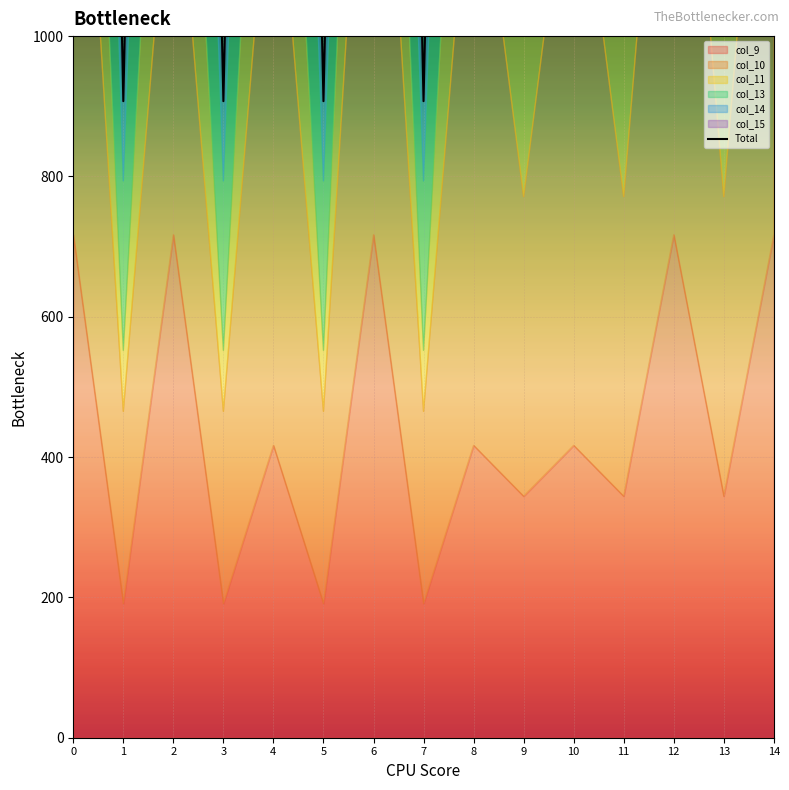

How many interior local peaks (higher than both neighbors) does the data have?

6